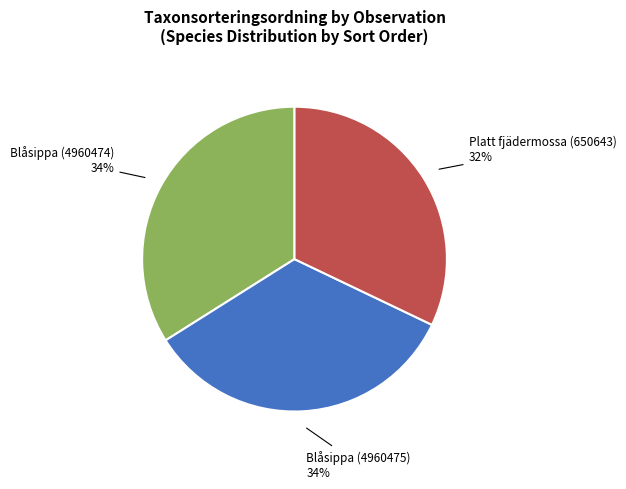

To the nearest percent, what is the difference between the largest and smallest slice percentages?

2%